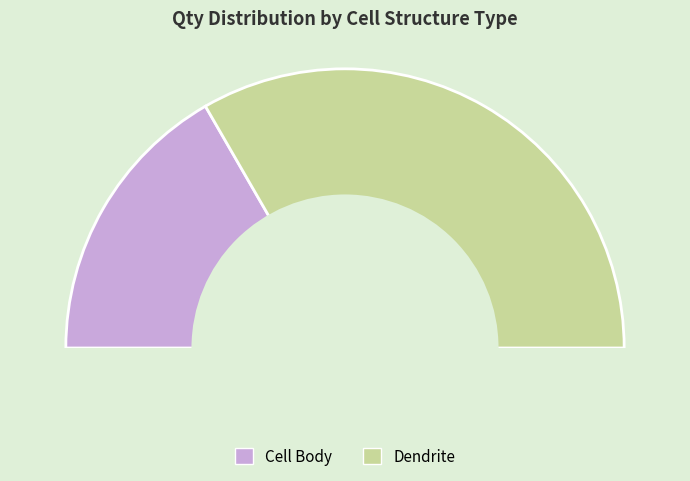

How many segments does this pie chart have?

2